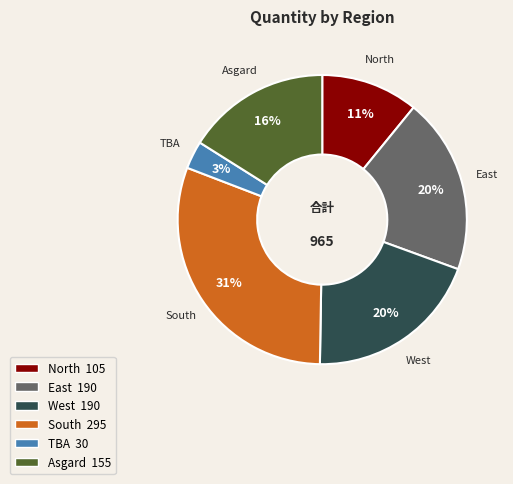

Is there any slice that represents more than half of the pie?

No